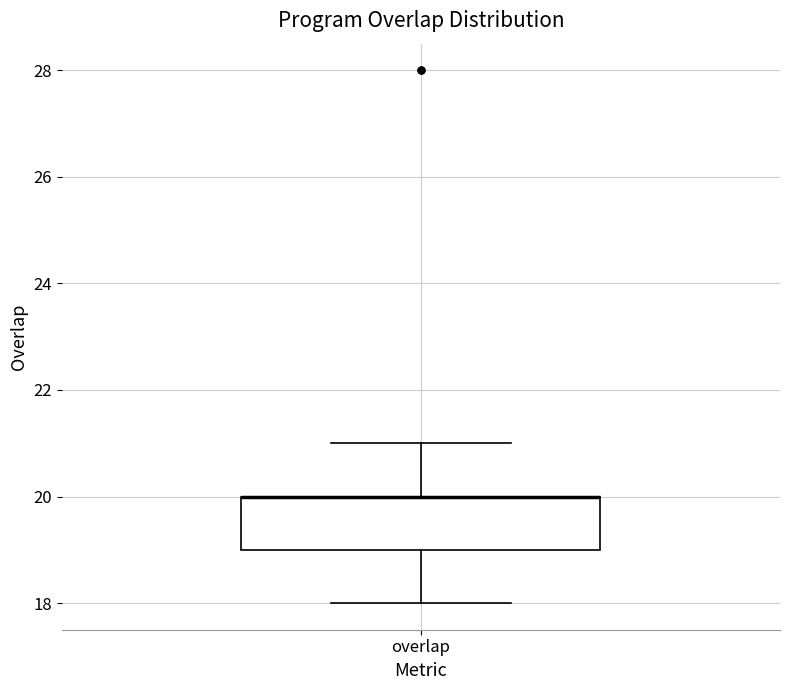

Transcribe this box plot: give where the median line is, the range the box spans, and where the two whiskers end, as read against the y-axis. The values are not printed on the chart, so give them approximately, as read against the axis.

median 20 (drawn on the box's upper edge), box 19 to 20, whiskers 18 to 21